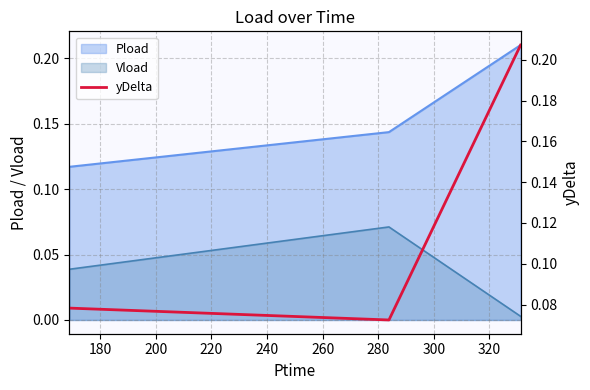

What is the value of the 3rd point from the left?

0.2